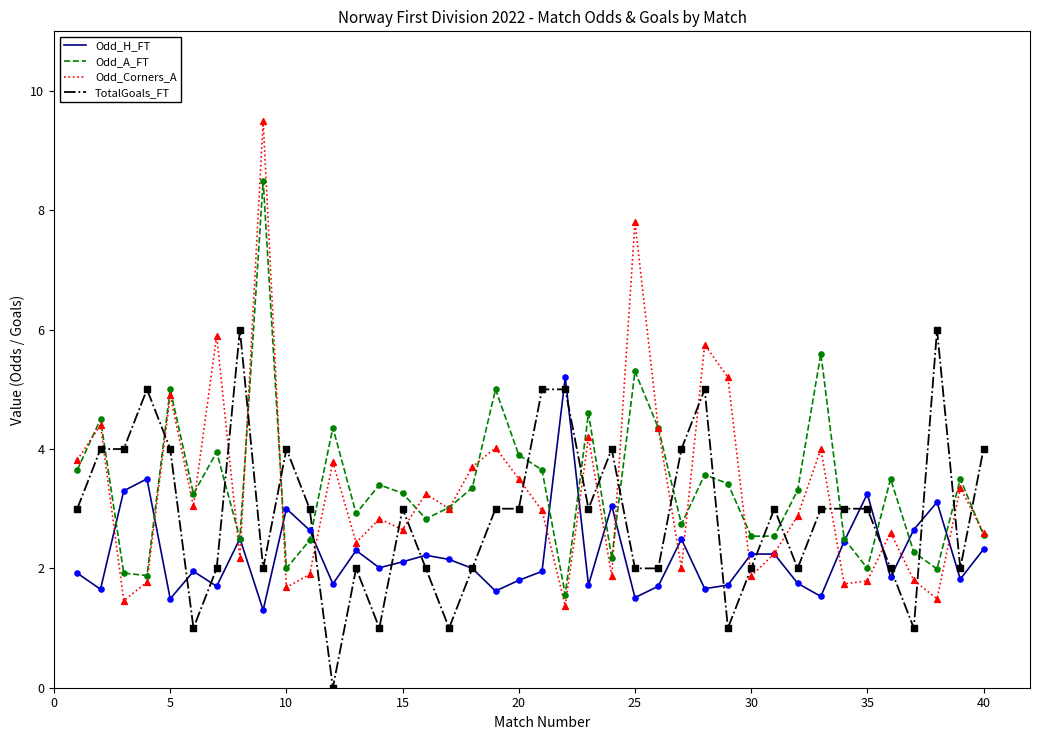

True or false: Odd_Corners_A and TotalGoals_FT intersect in this chart.

True